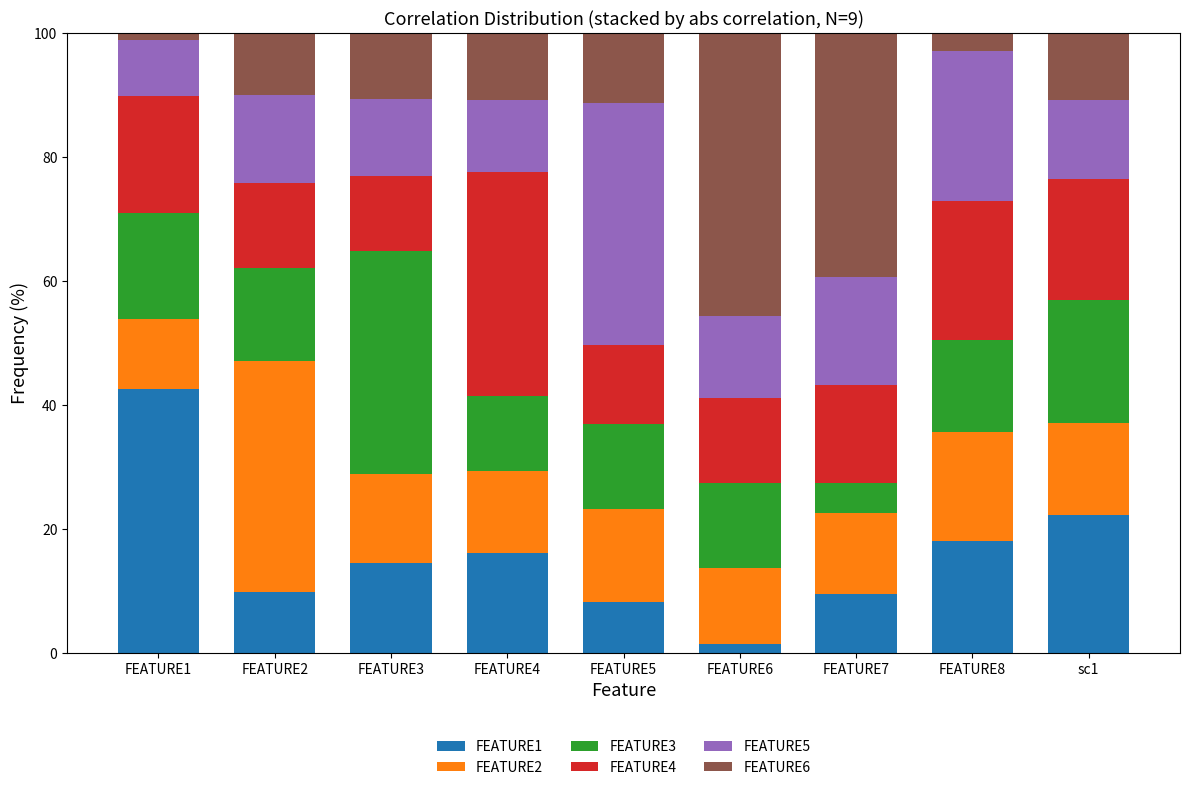

What is the total value across all series at FEATURE2?

100.0